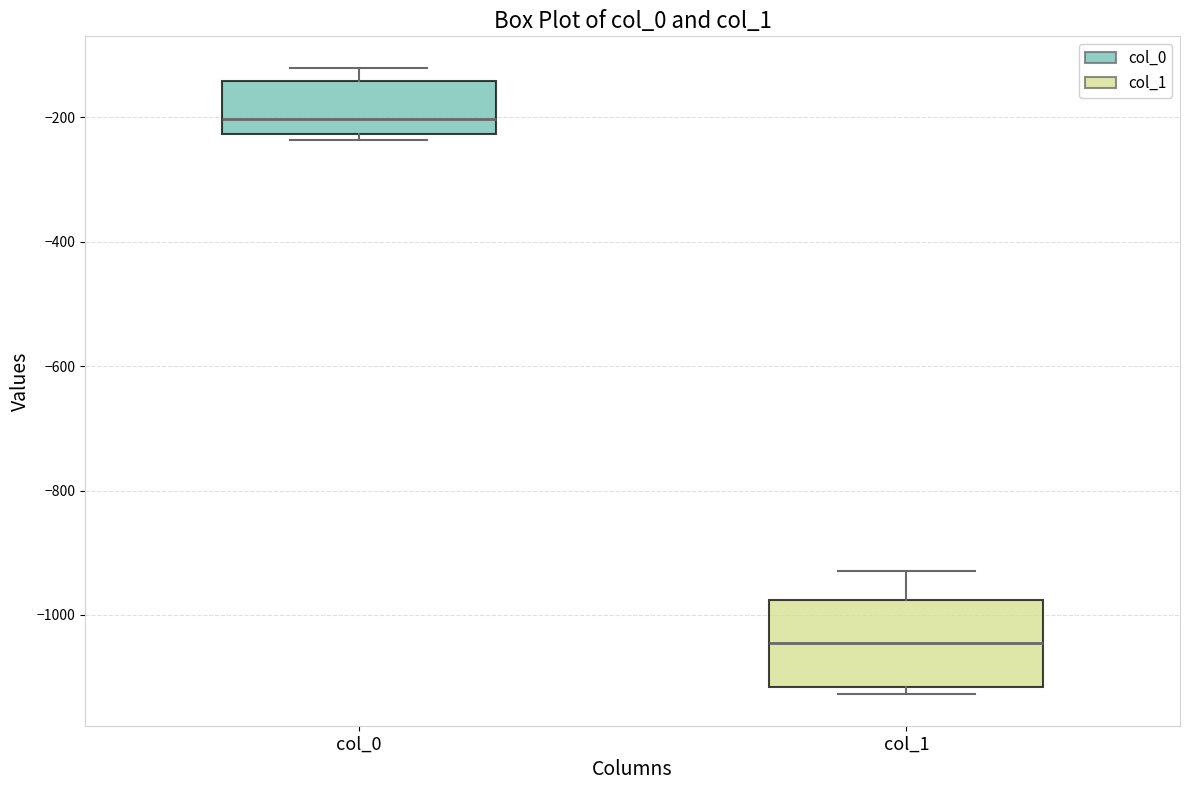

Reading left to right, read every box against the y-axis: the position of its median line, the range the box covers, and the ends of its whiskers. The values are not printed on the chart, so give them approximately, as read against the axis.

col_0: median -200, box -220 to -140, whiskers -240 to -120
col_1: median -1040, box -1120 to -980, whiskers -1120 (just below the box's lower edge) to -920